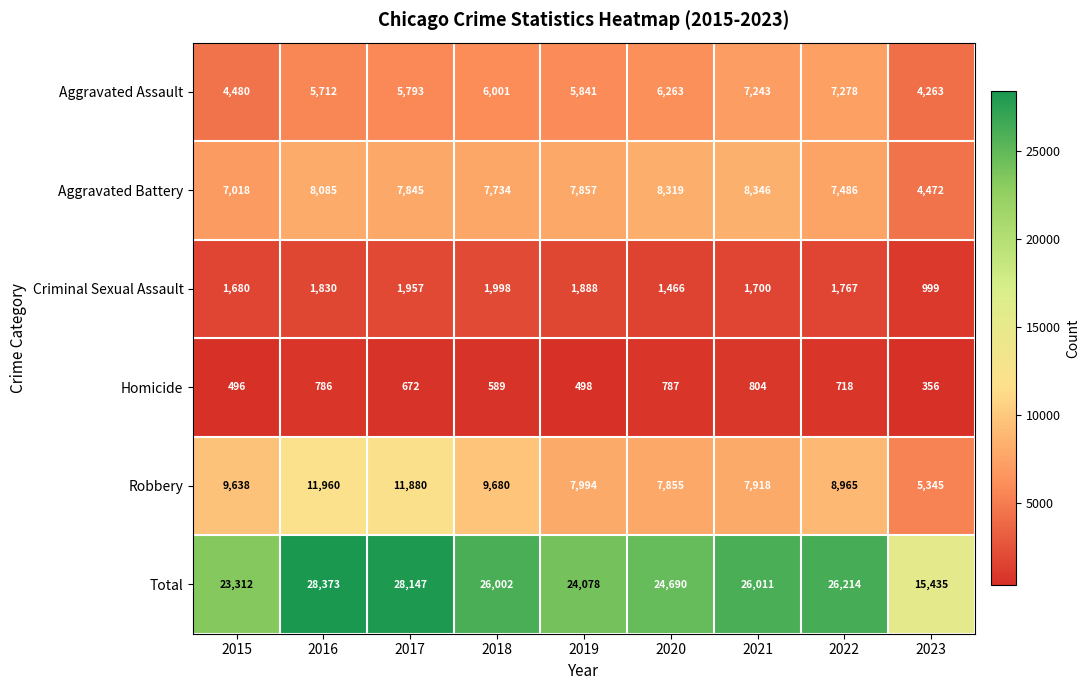

At which label does Aggravated Battery first exceed 7845?

2016